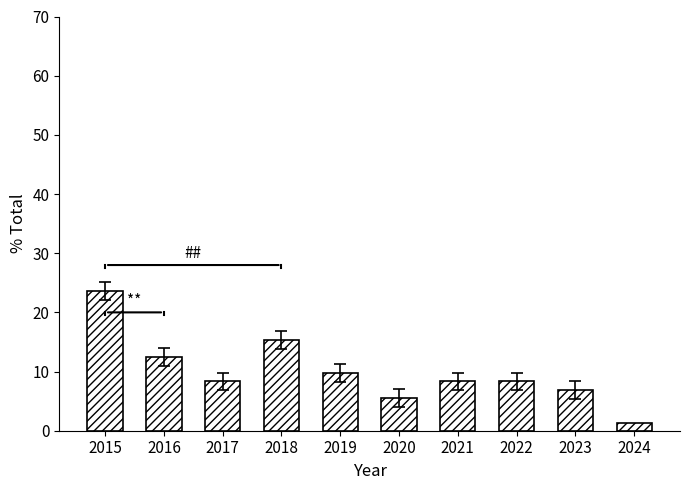

Which has a higher value, 2019 or 2023?

2019